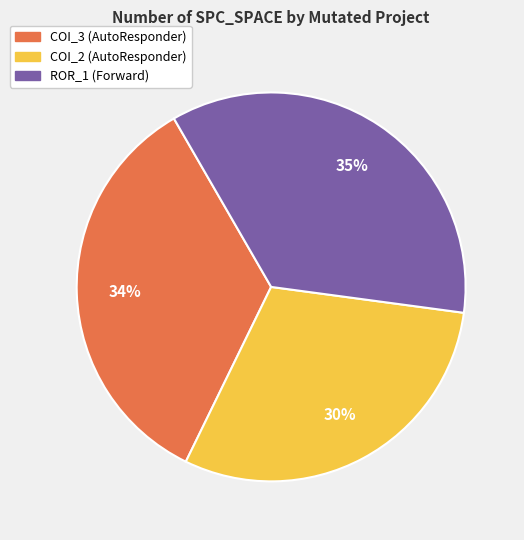

Is there any slice that represents more than half of the pie?

No